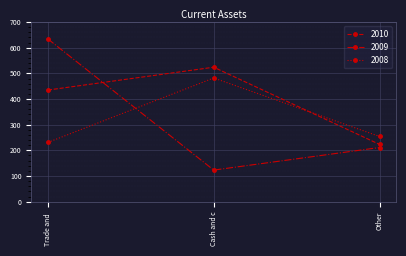

Which category has the highest value in the 2010 series?

Cash and c